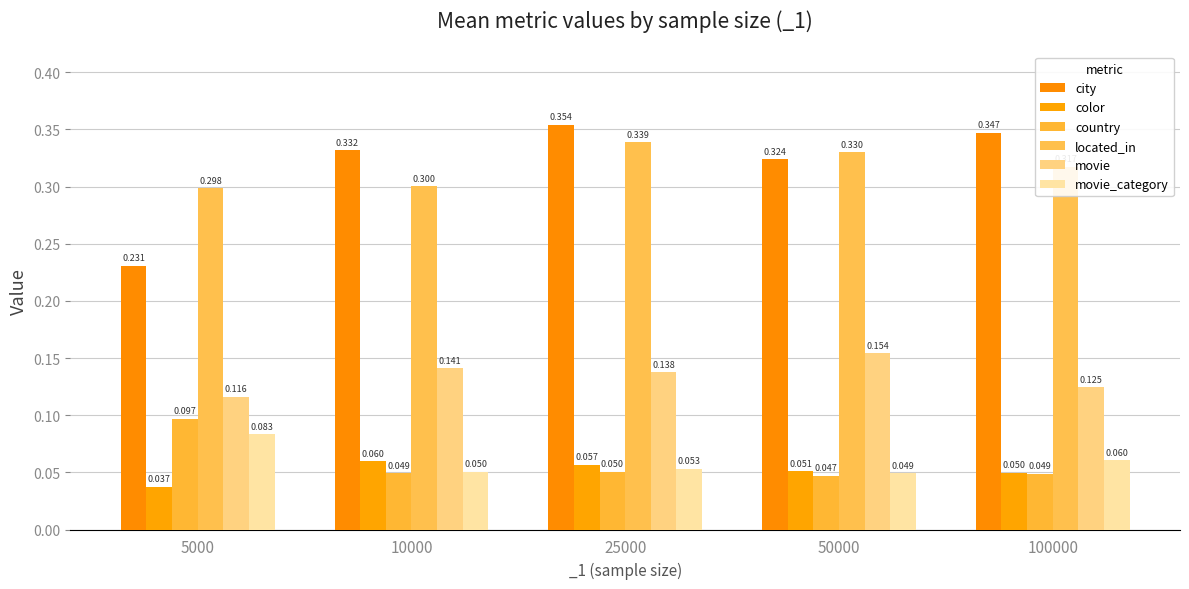

Is it true that located_in equals 0.3 at 50000?

True